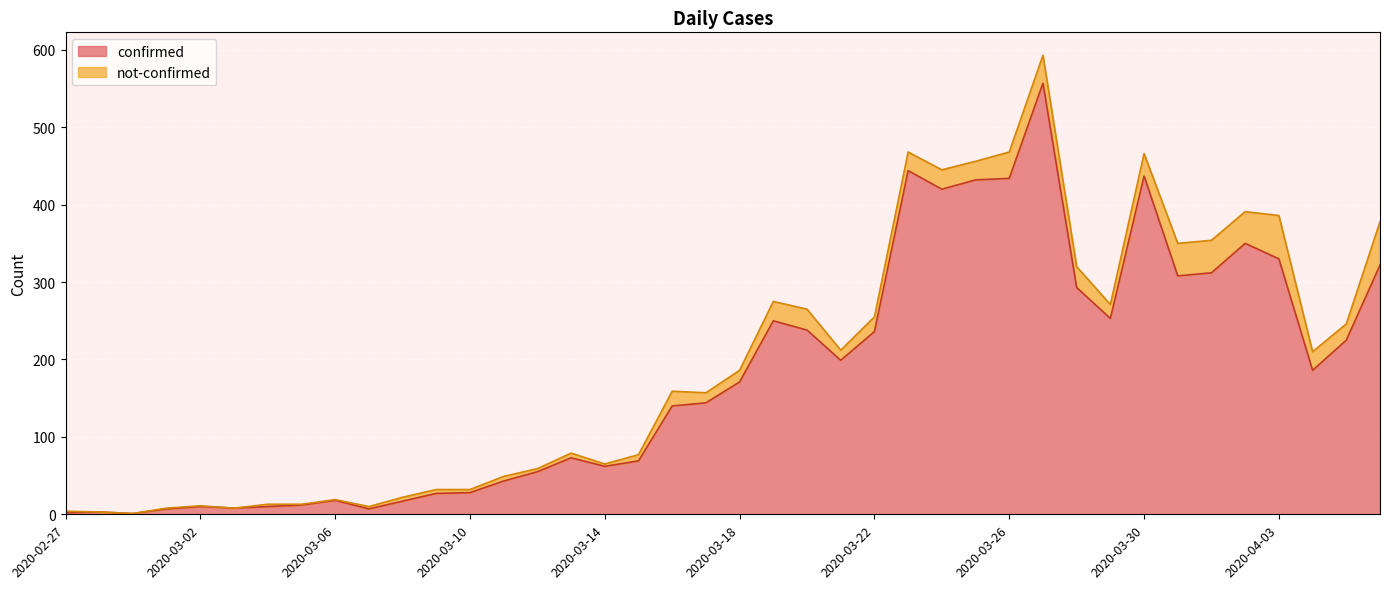

What is the difference between the second highest and second lowest values?

442